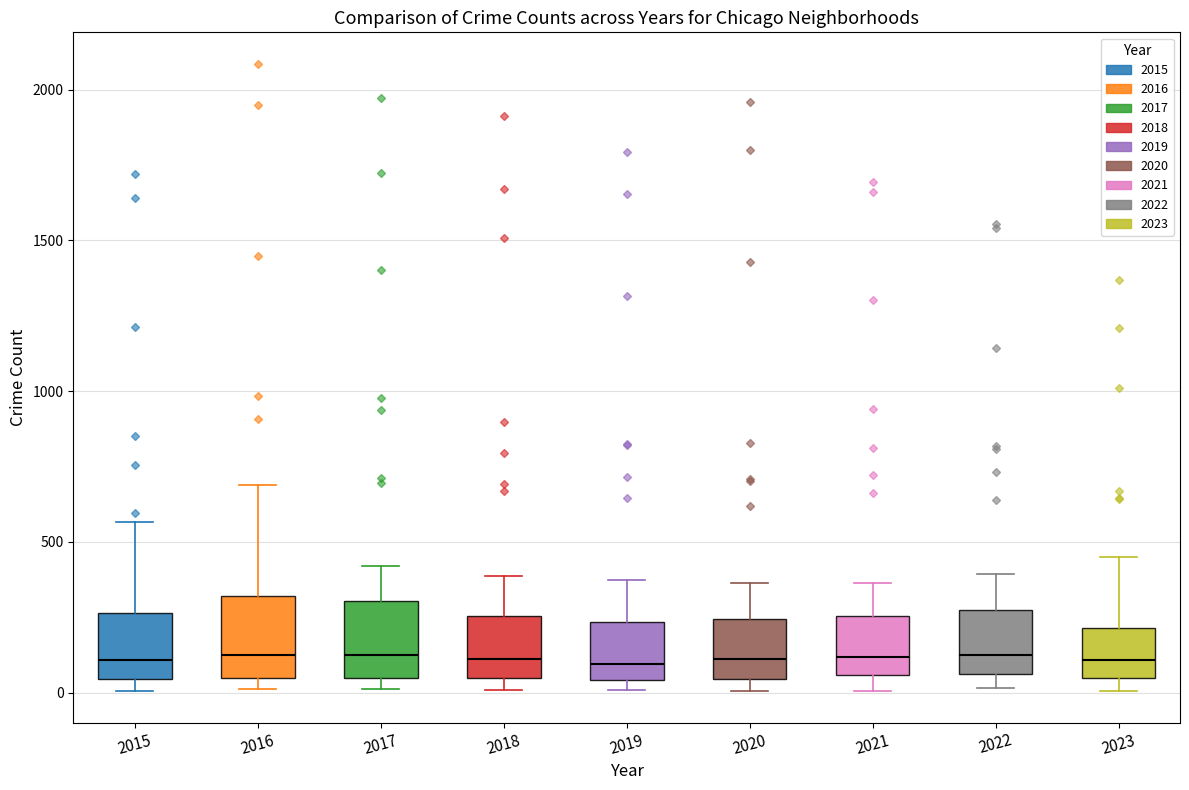

Reading left to right, transcribe this box plot: for each box, give where its median line is, the range the box spans, and where its two whiskers end, as read against the y-axis. The values are not printed on the chart, so give them approximately, as read against the axis.

2015: median 100, box 50 to 250, whiskers 0 to 550
2016: median 150, box 50 to 300, whiskers 0 to 700
2017: median 100, box 50 to 300, whiskers 0 to 400
2018: median 100, box 50 to 250, whiskers 0 to 400
2019: median 100, box 50 to 250, whiskers 0 to 400
2020: median 100, box 50 to 250, whiskers 0 to 350
2021: median 100, box 50 to 250, whiskers 0 to 350
2022: median 100, box 50 to 250, whiskers 0 to 400
2023: median 100, box 50 to 200, whiskers 0 to 450